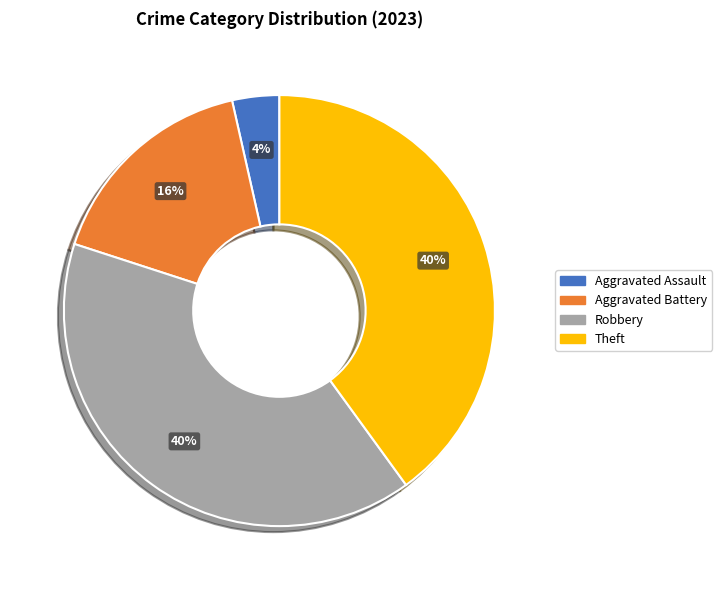

To the nearest percent, what percentage of the pie is Robbery?

40%